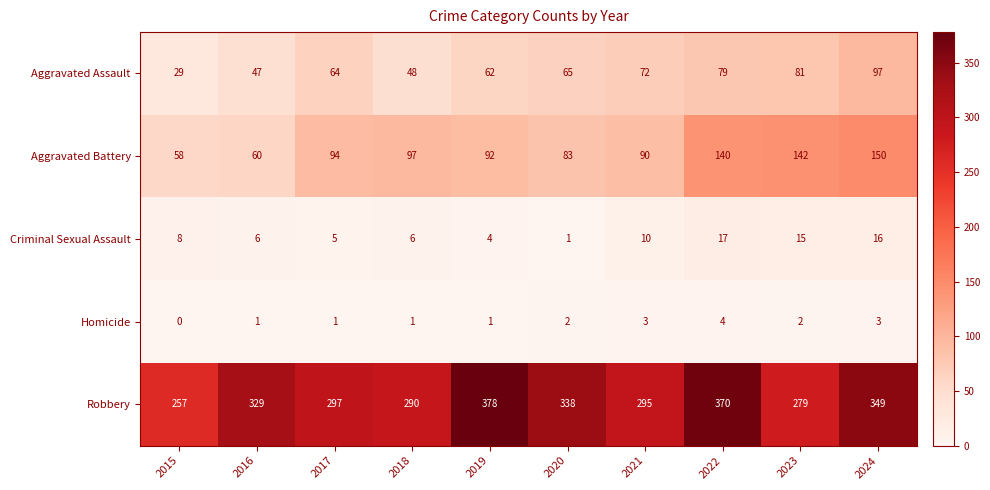

Rank the series by their maximum value, from lowest to highest.

Homicide, Criminal Sexual Assault, Aggravated Assault, Aggravated Battery, Robbery